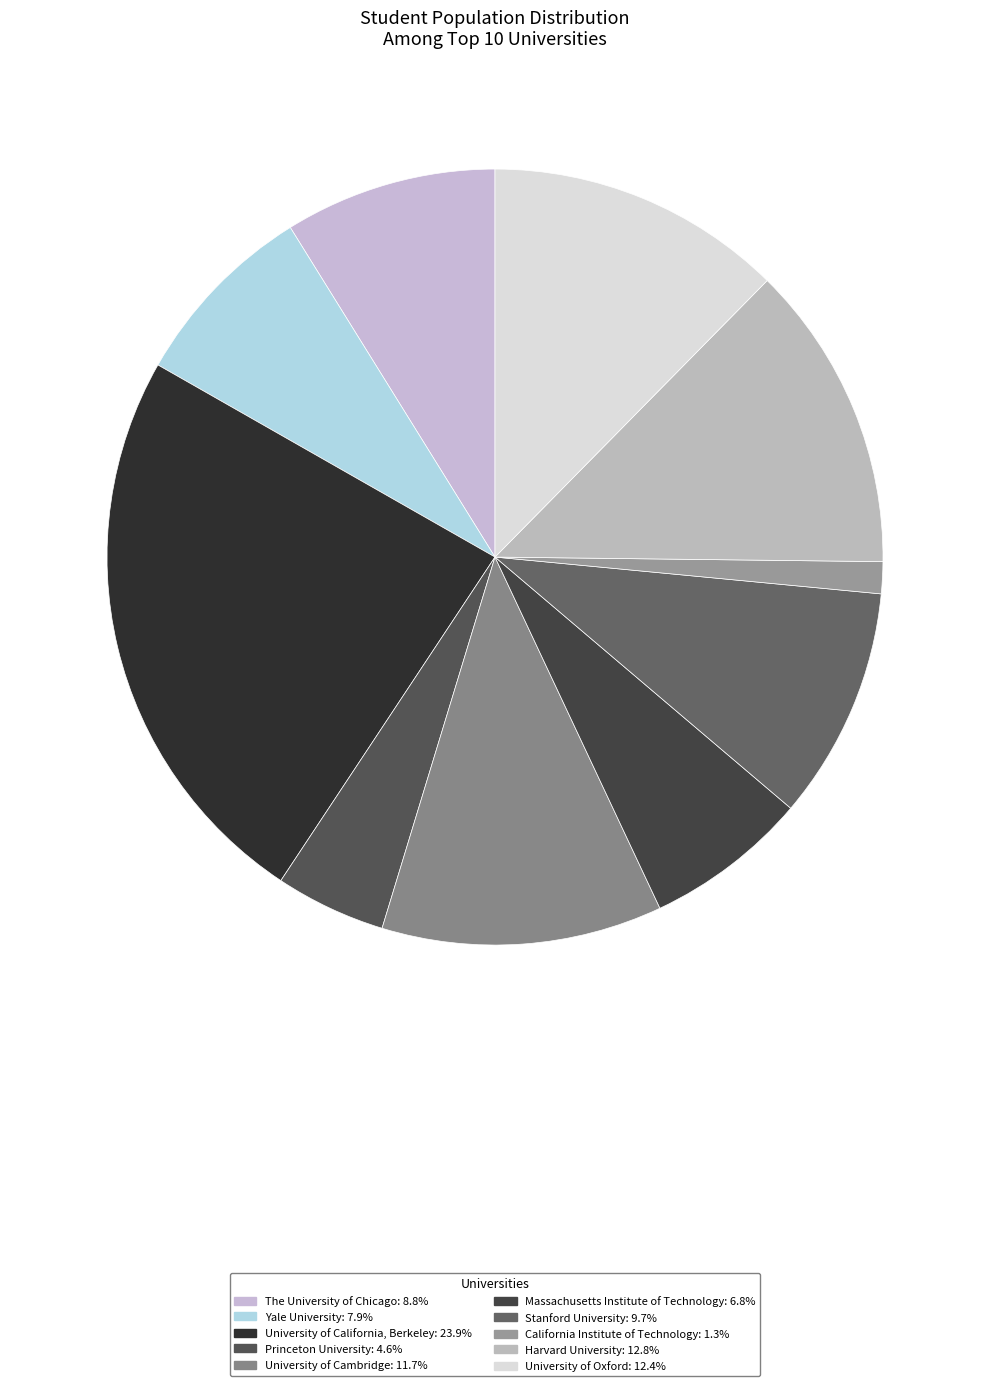

Is the sum of University of Oxford and Yale University greater than half?

No